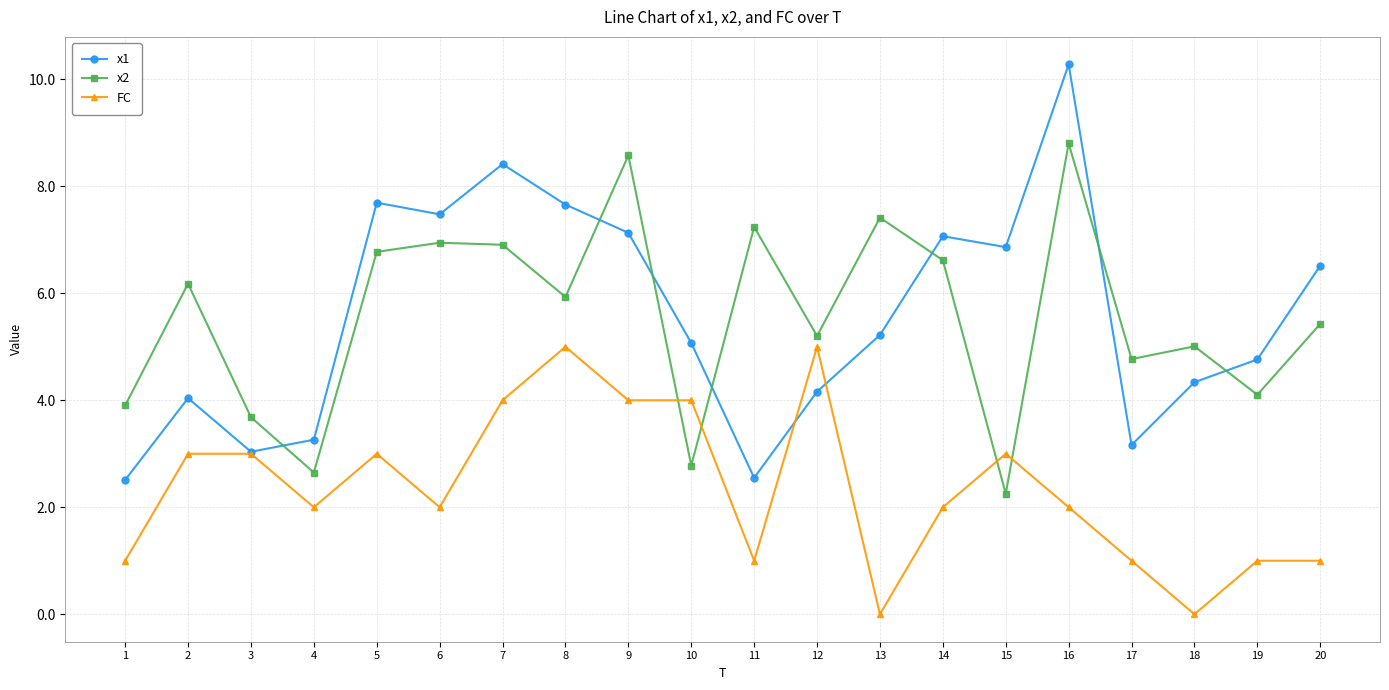

The FC series shows 2.7 at 13. True or false?

False